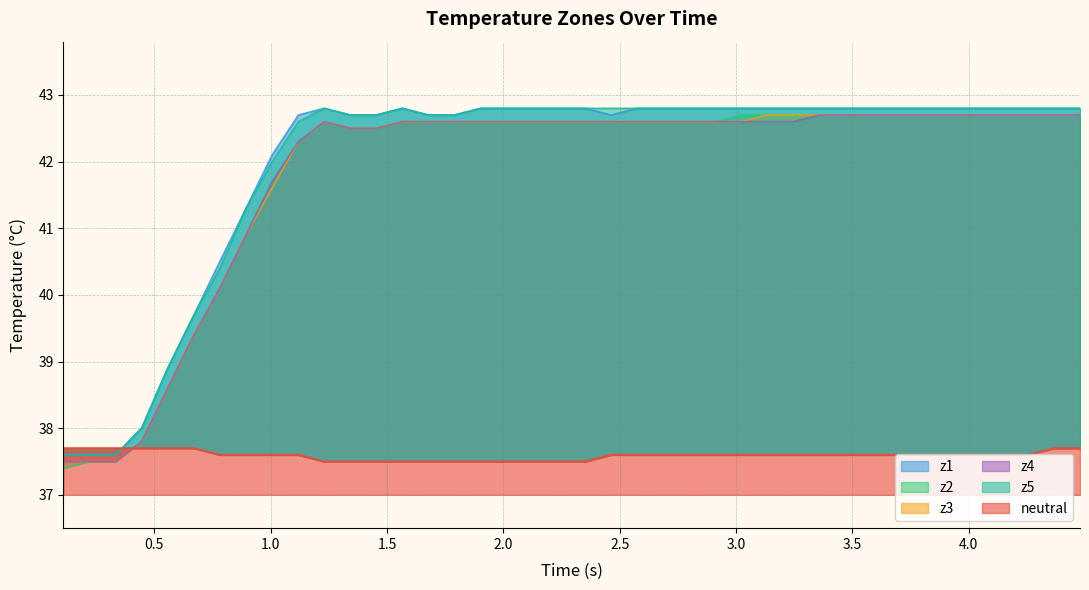

At how many categories does at least one series exceed 37?

40